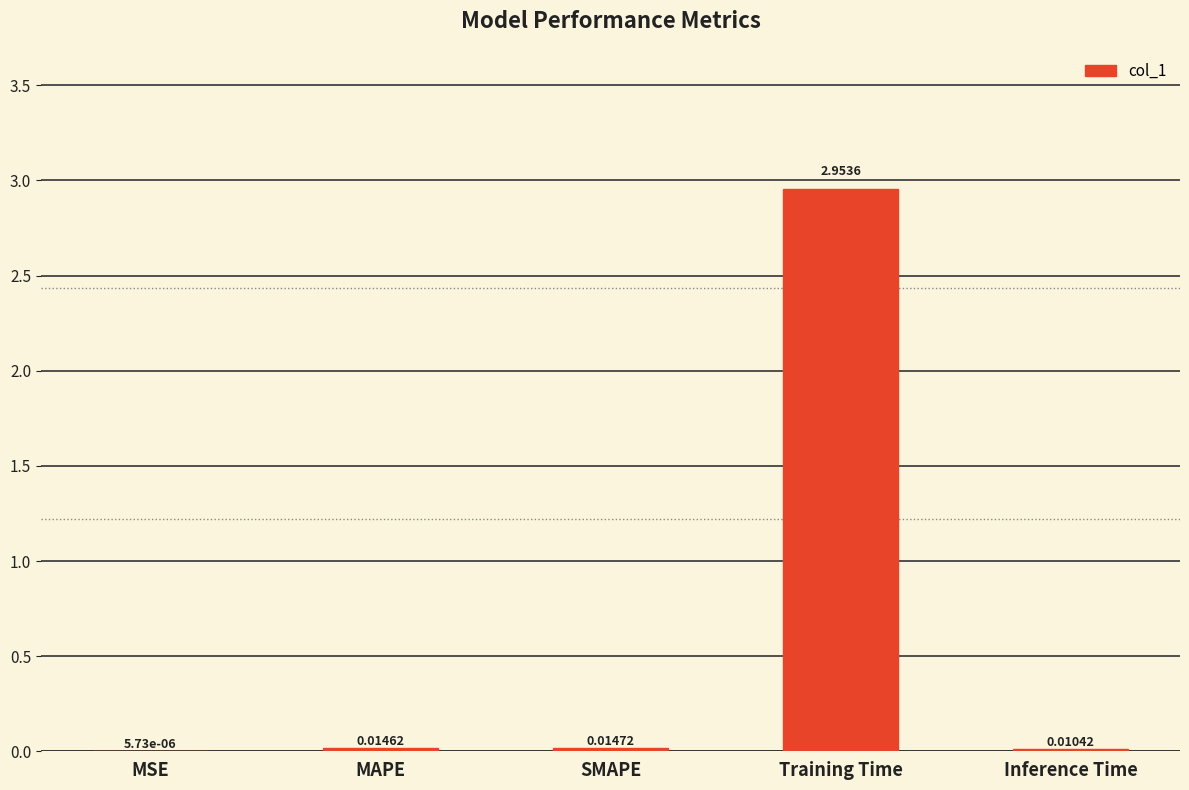

Which category has the highest value across all series?

Training Time